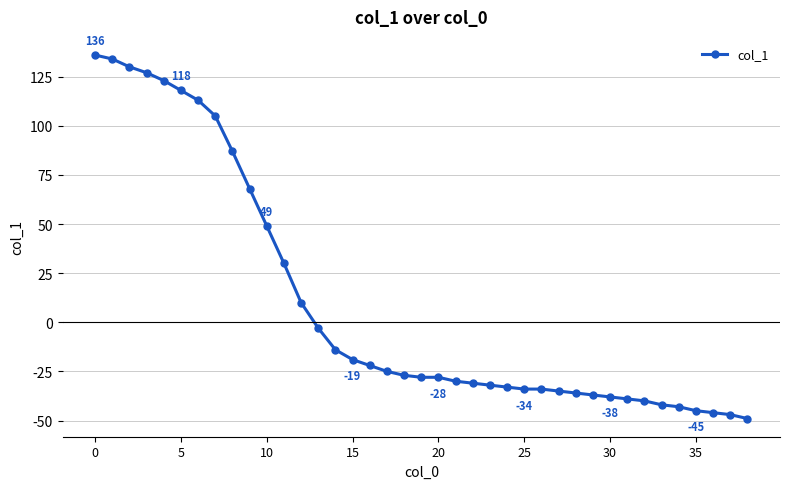

What is the difference between the maximum and minimum values?

185